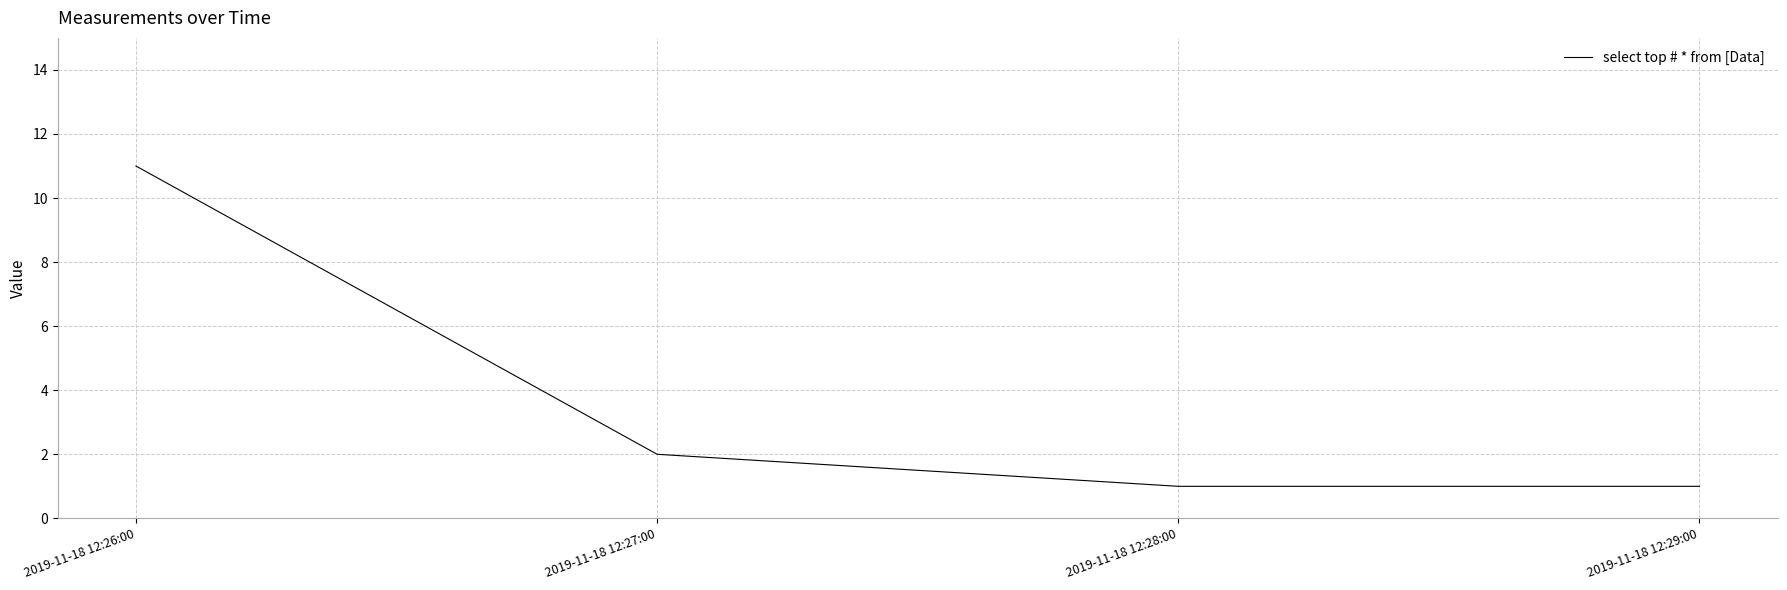

Approximately how many times larger is the value at 2019-11-18 12:29:00 compared to 2019-11-18 12:27:00?

0.5